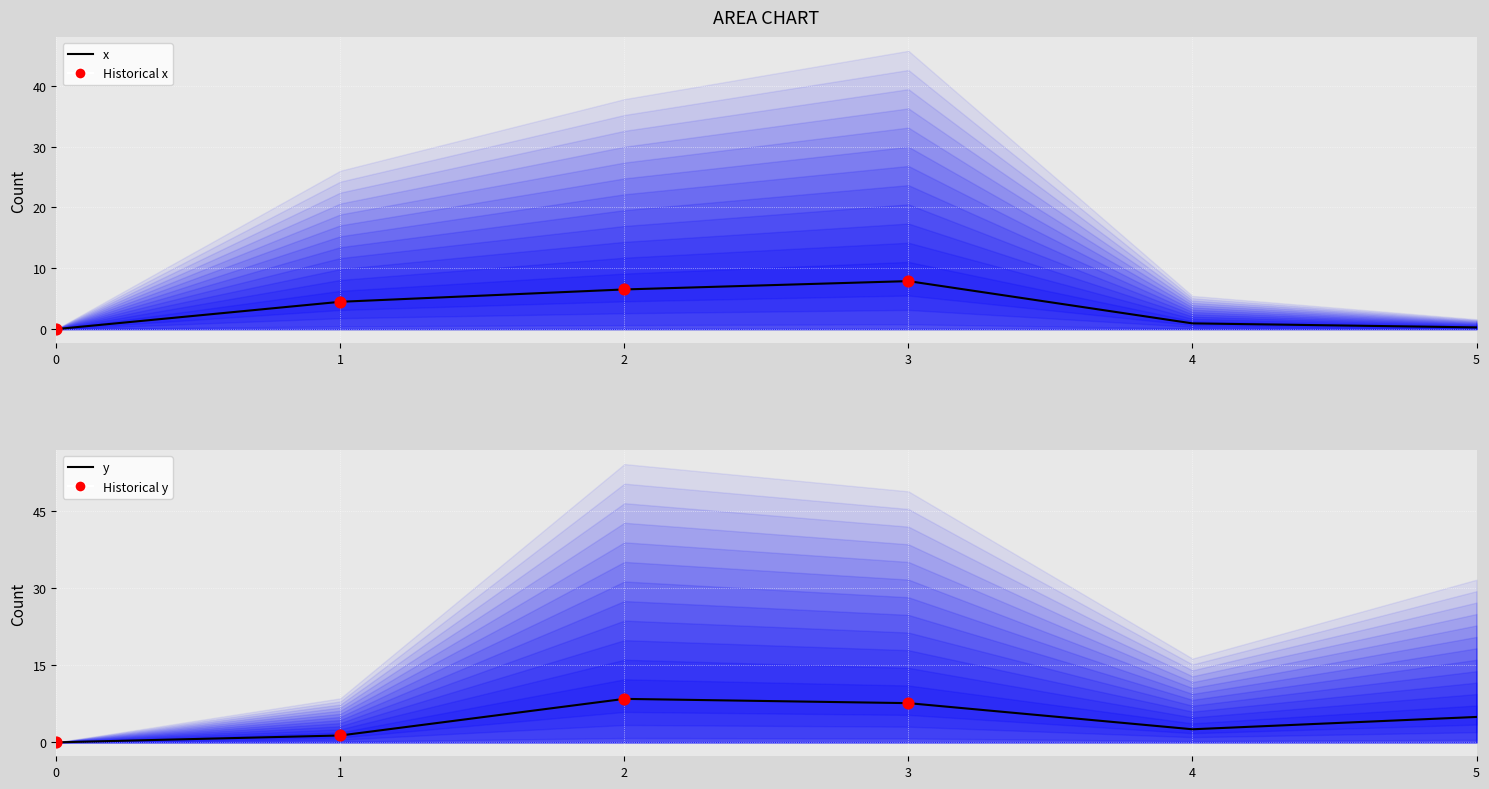

Which series contains the highest Y value?

y